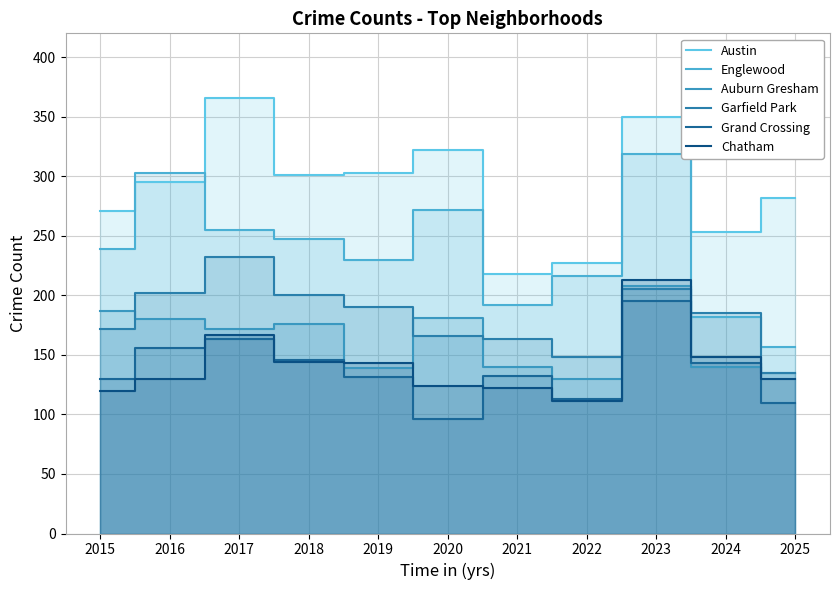

What is the greatest value displayed?

366